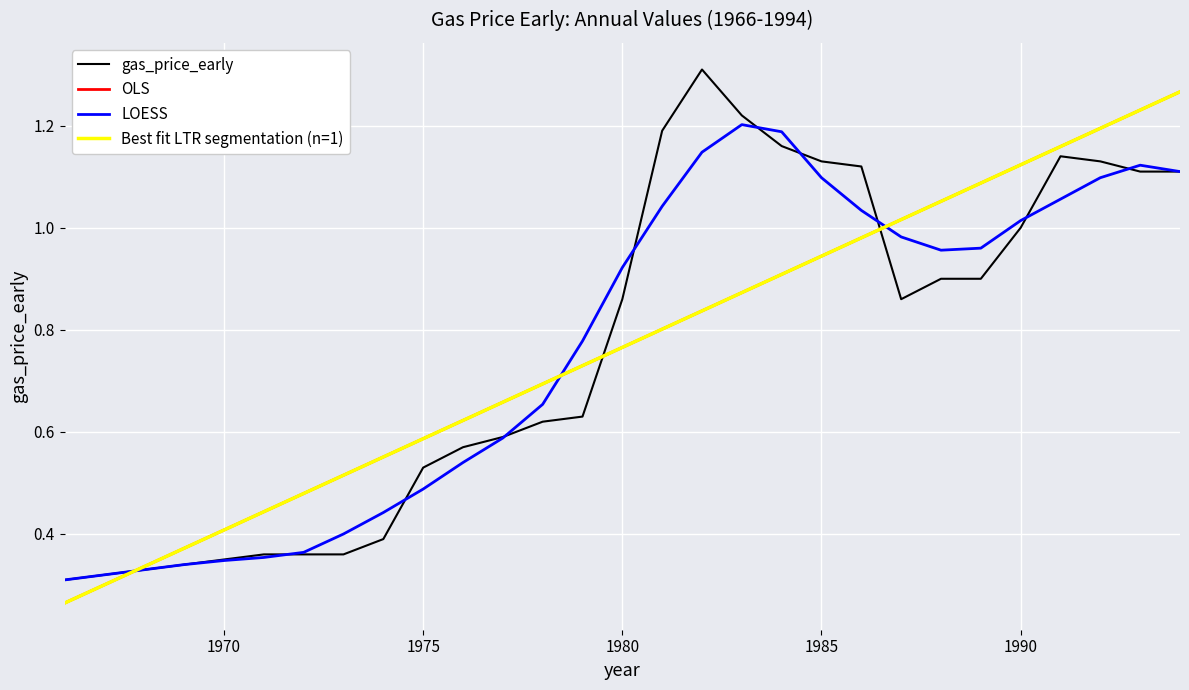

Does the chart display data point markers on the line(s)?

No